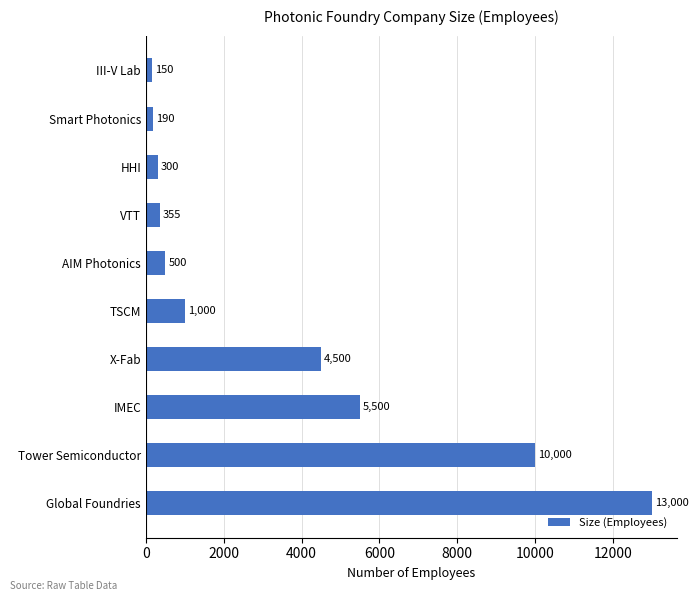

The chart shows a value of 500 at AIM Photonics. True or false?

True